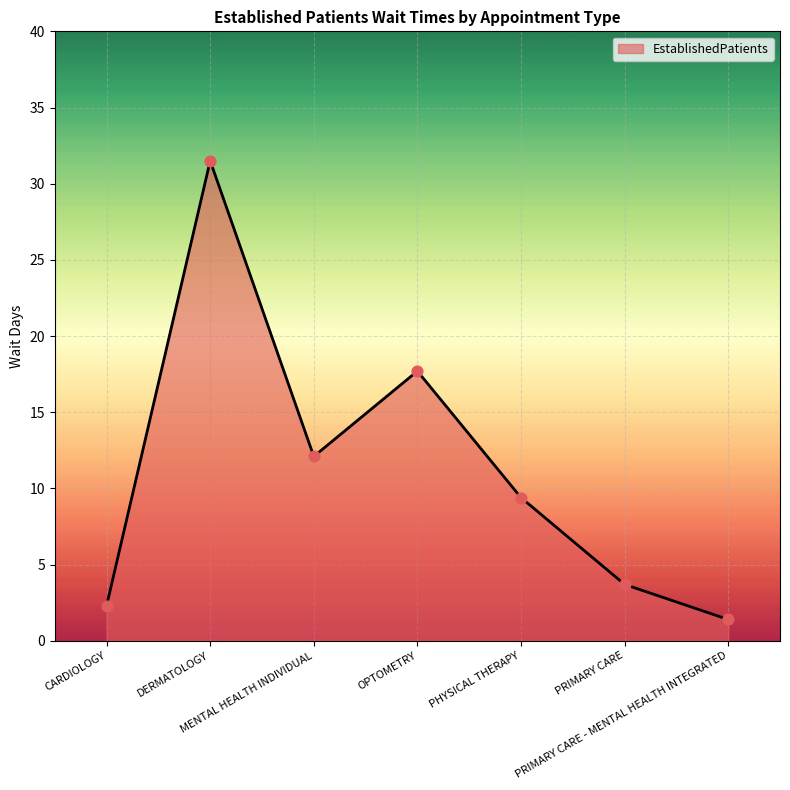

Approximately how many times larger is the value at PRIMARY CARE - MENTAL HEALTH INTEGRATED compared to PRIMARY CARE?

0.4